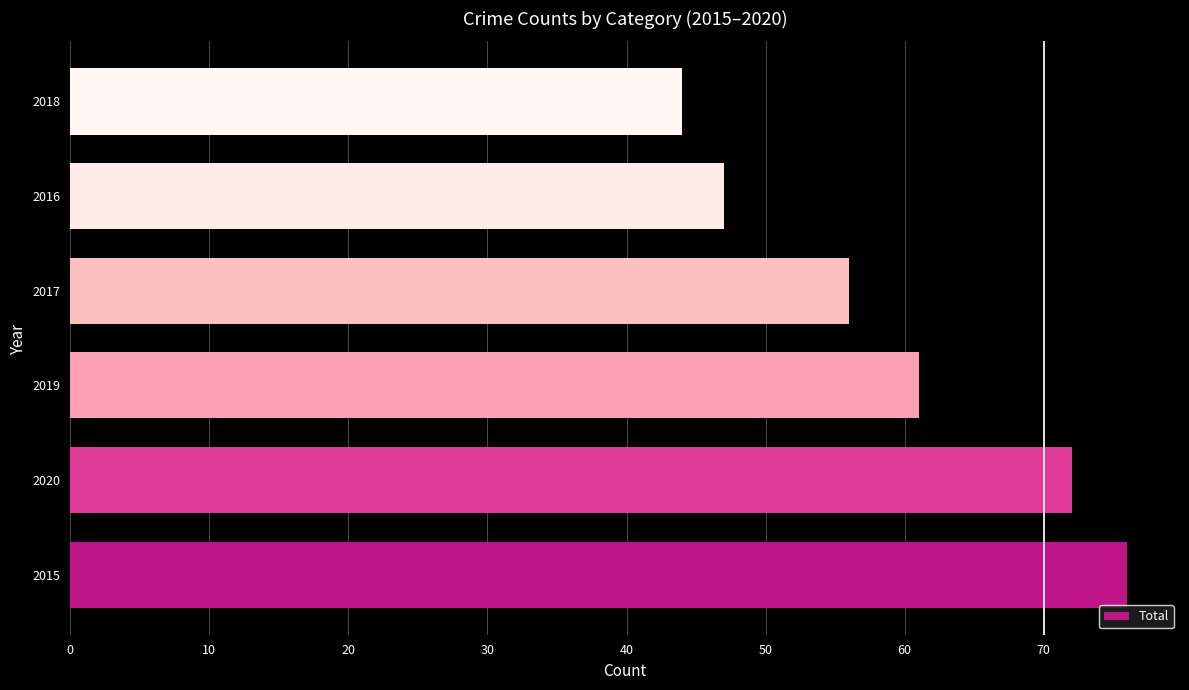

Reading top to bottom, what are all the values shown in this chart?

2018=44	2016=47	2017=56	2019=61	2020=72	2015=76